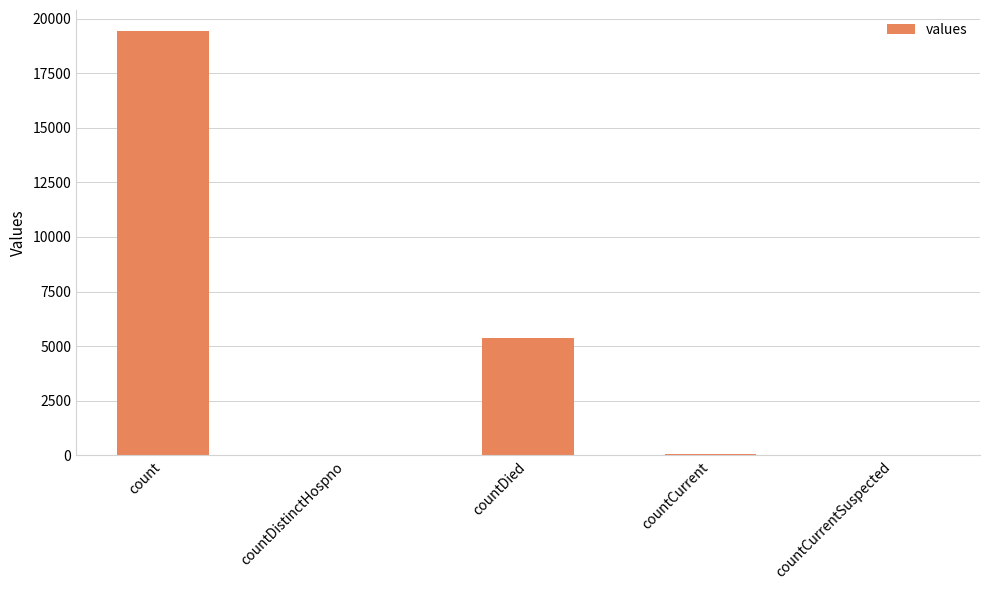

What is the sum of all values?

24875